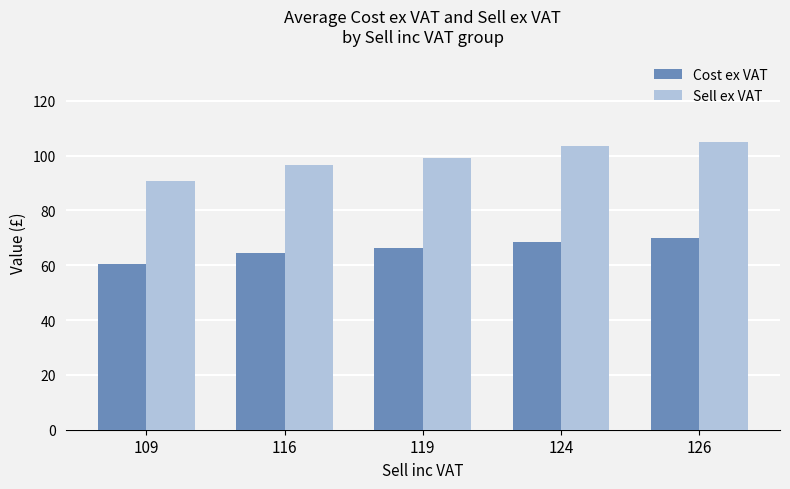

What value does the Sell ex VAT series have at 126?

105.0